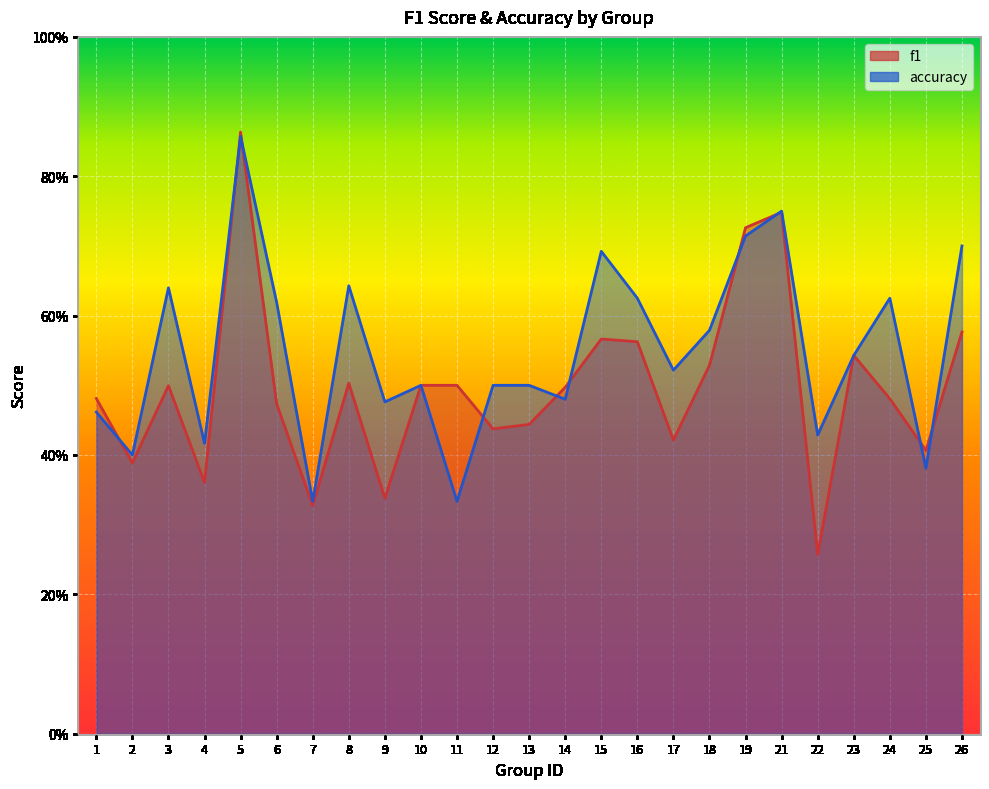

What is the greatest value displayed?

0.9